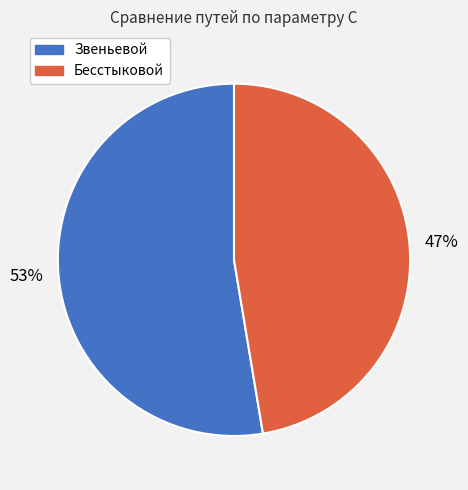

Which category has the biggest portion of the pie?

Звеньевой